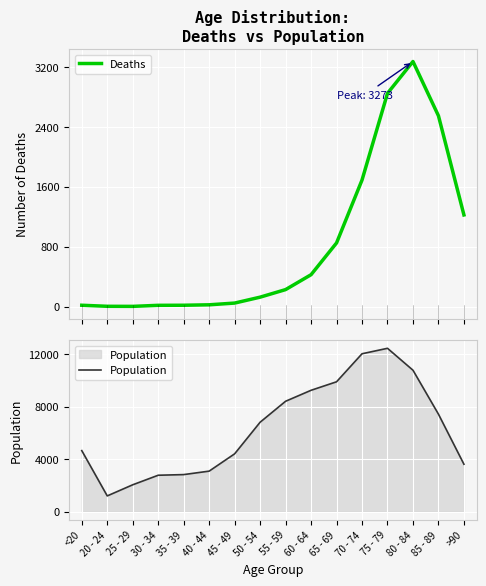

The Population series shows 1380 at <20. True or false?

False